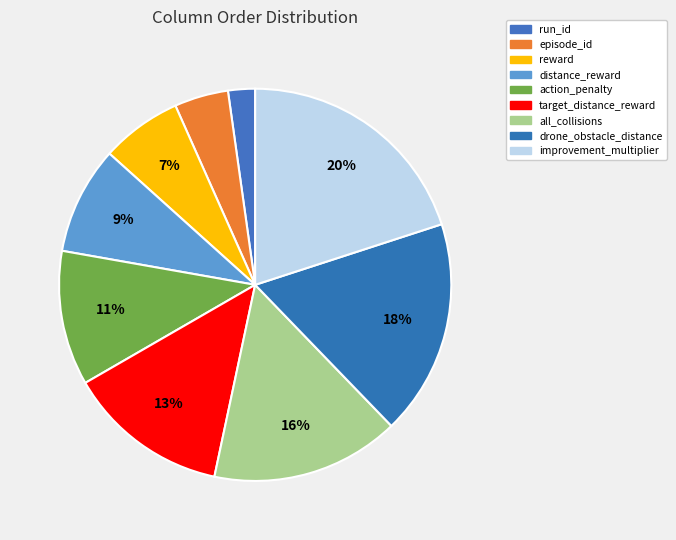

Rank the categories by value from lowest to highest.

run_id, episode_id, reward, distance_reward, action_penalty, target_distance_reward, all_collisions, drone_obstacle_distance, improvement_multiplier